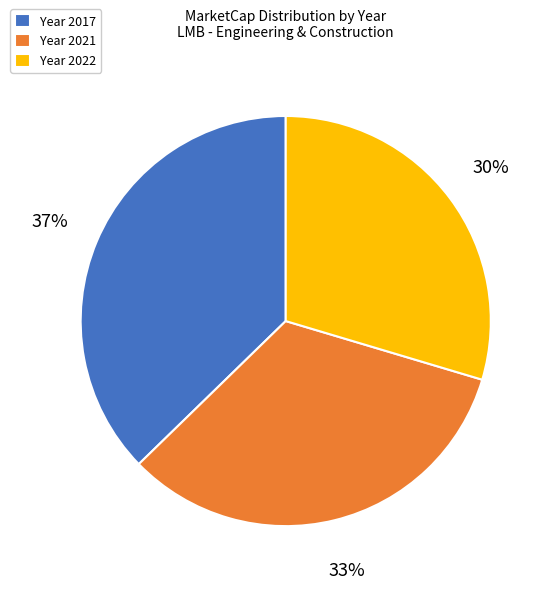

Does Year 2021 represent more than half of the total?

No